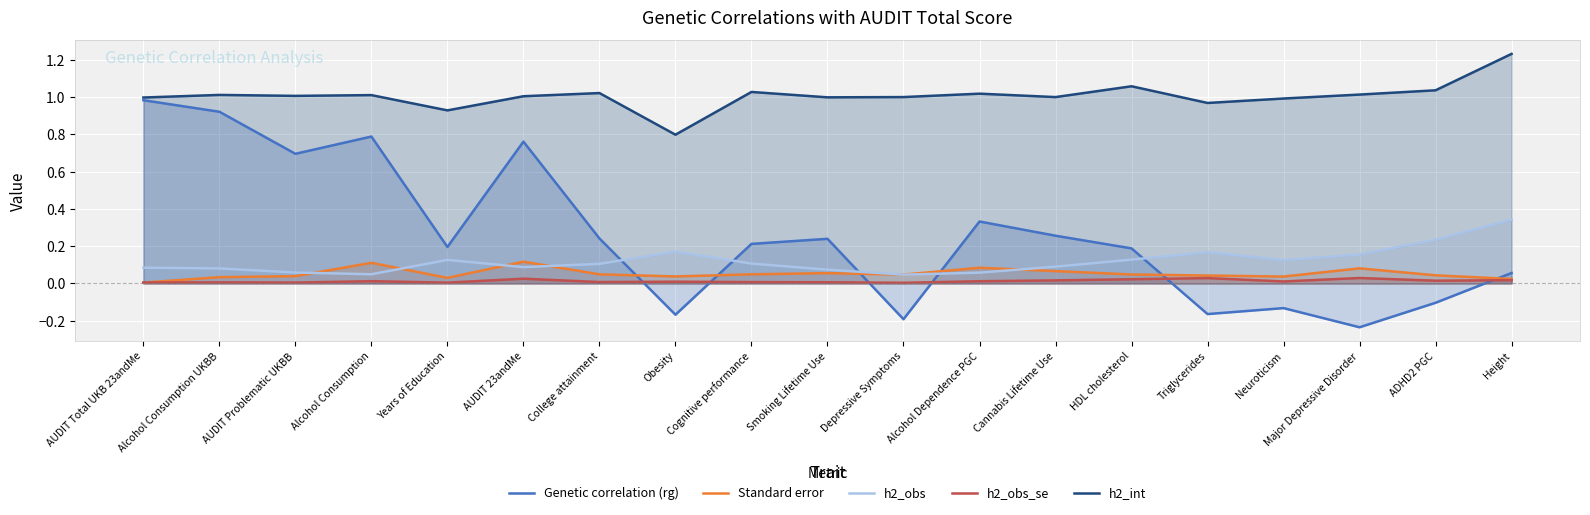

What is the difference between the maximum and minimum values in the Genetic correlation (rg) series?

1.2